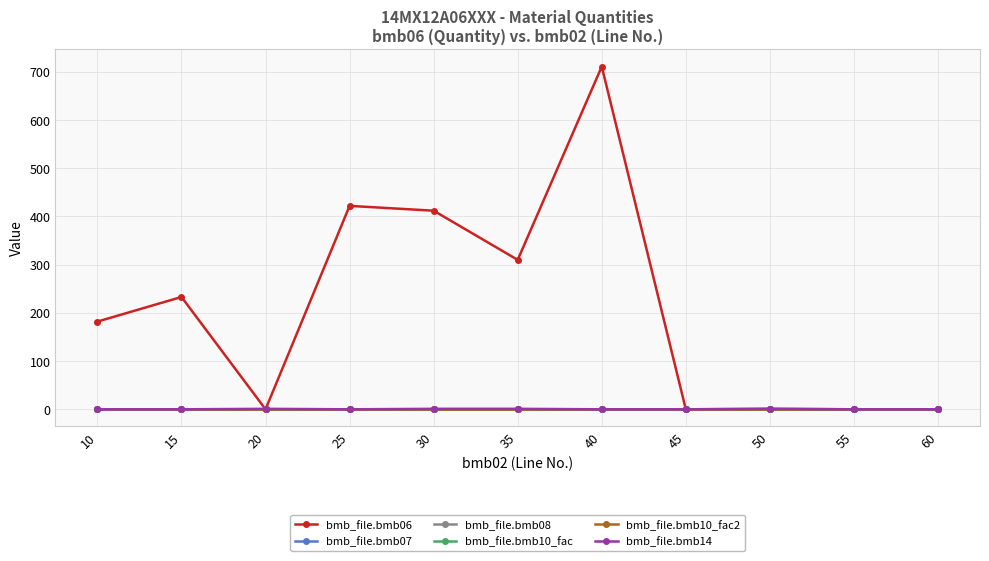

Does the chart have visible grid lines?

Yes